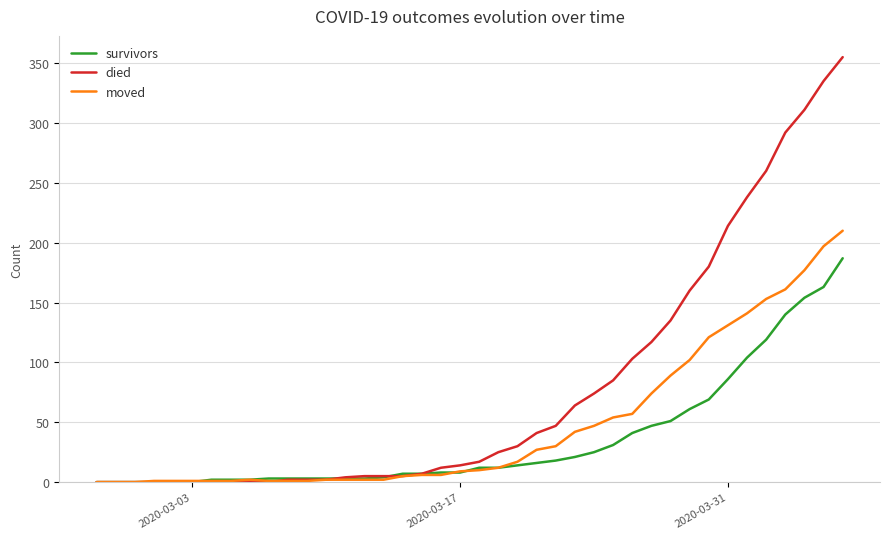

Which series has the largest total across all categories?

died